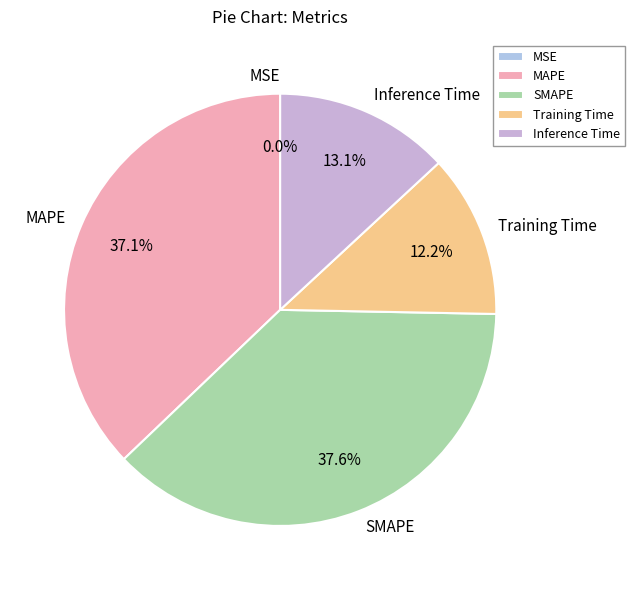

What is the ratio of the value at SMAPE to the value at MAPE?

1.0